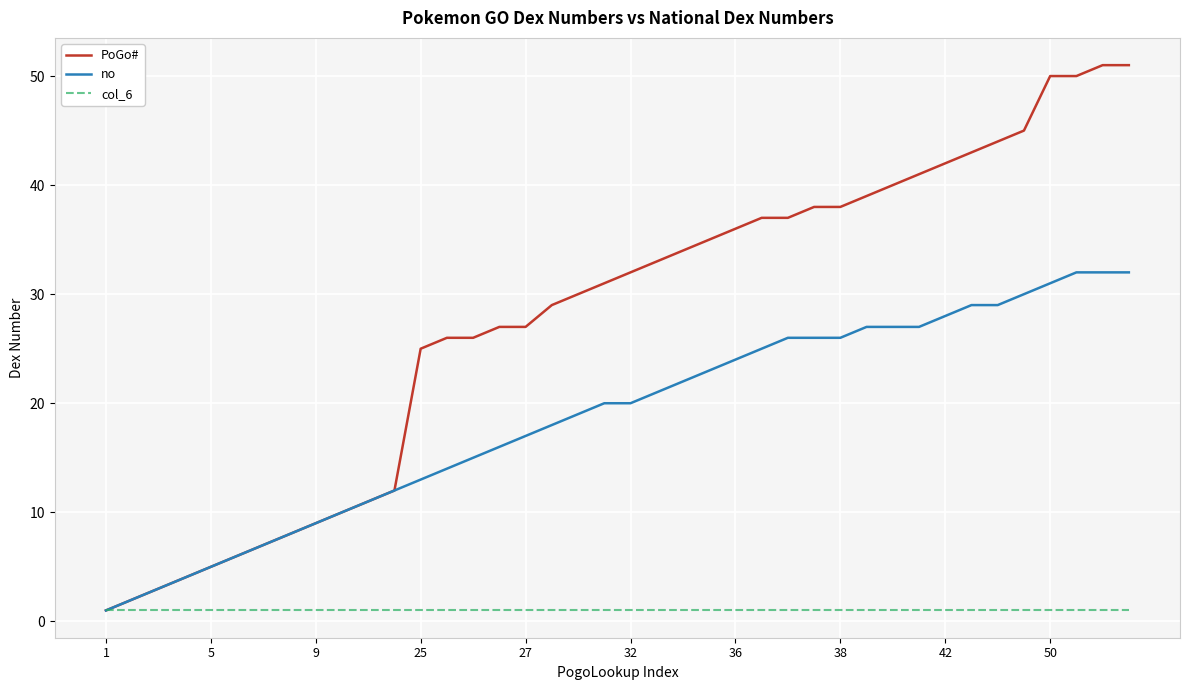

List the series in order of their overall mean, lowest first.

col_6, no, PoGo#